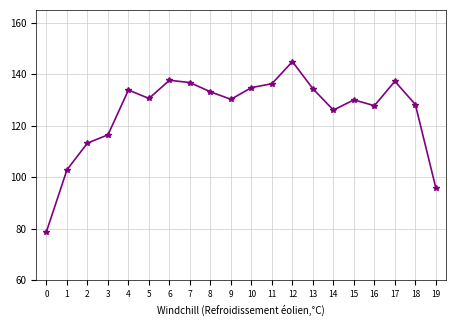

At which category does the chart reach its peak across all series?

12